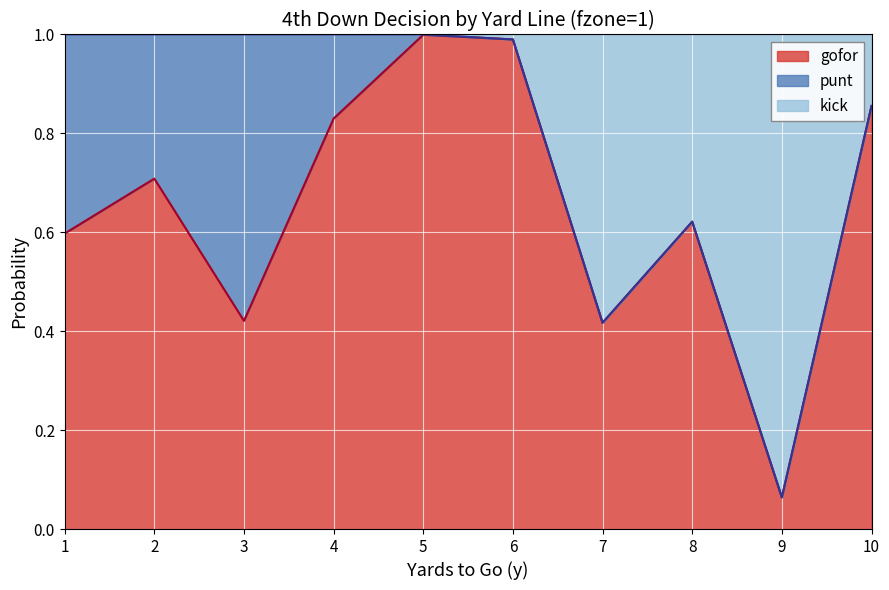

How many lines are shown in the chart?

3